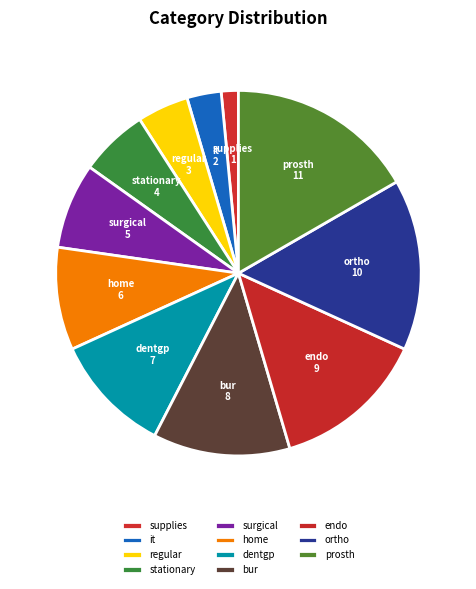

How many segments does this pie chart have?

11